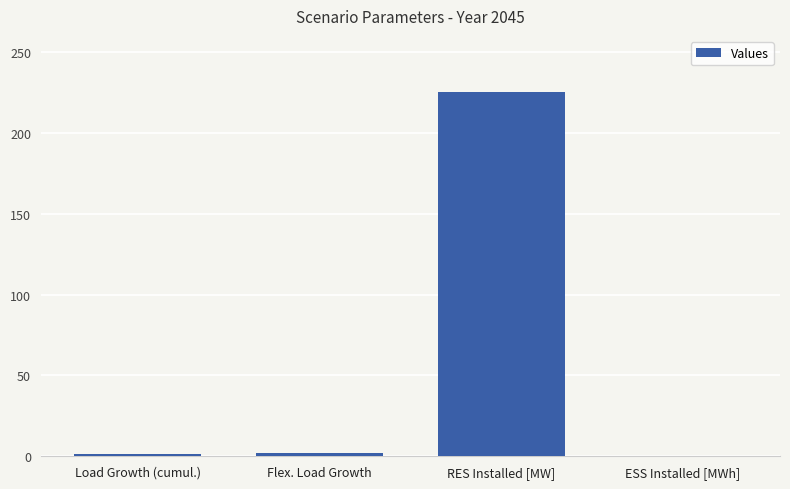

Which category has the highest value across all series?

RES Installed [MW]